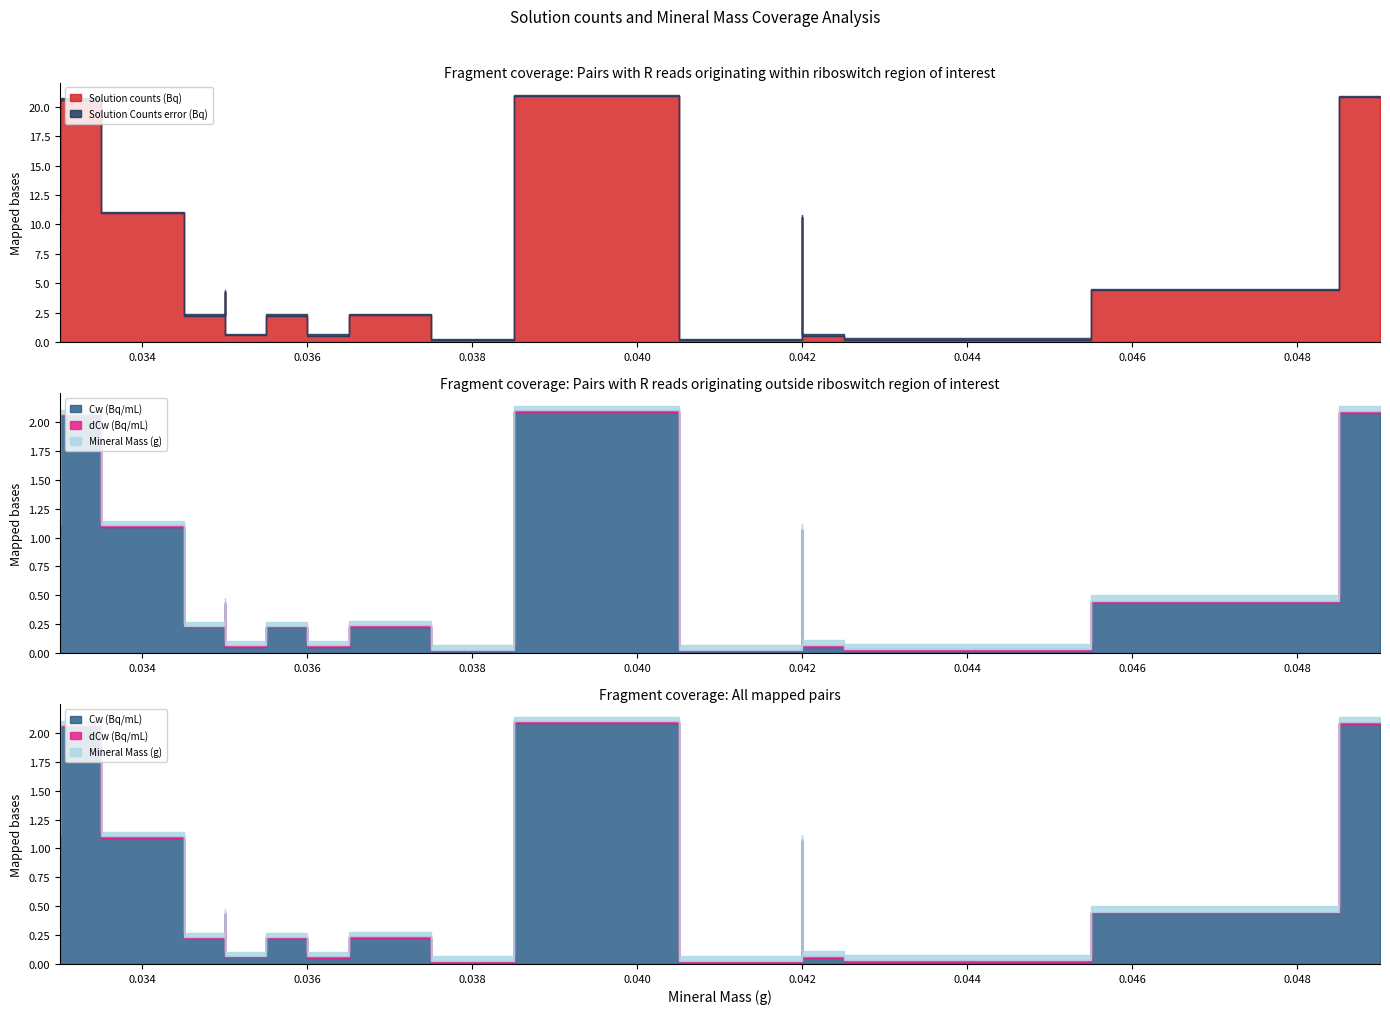

True or false: dCw (Bq/mL) and Solution counts (Bq) cross at least once.

False